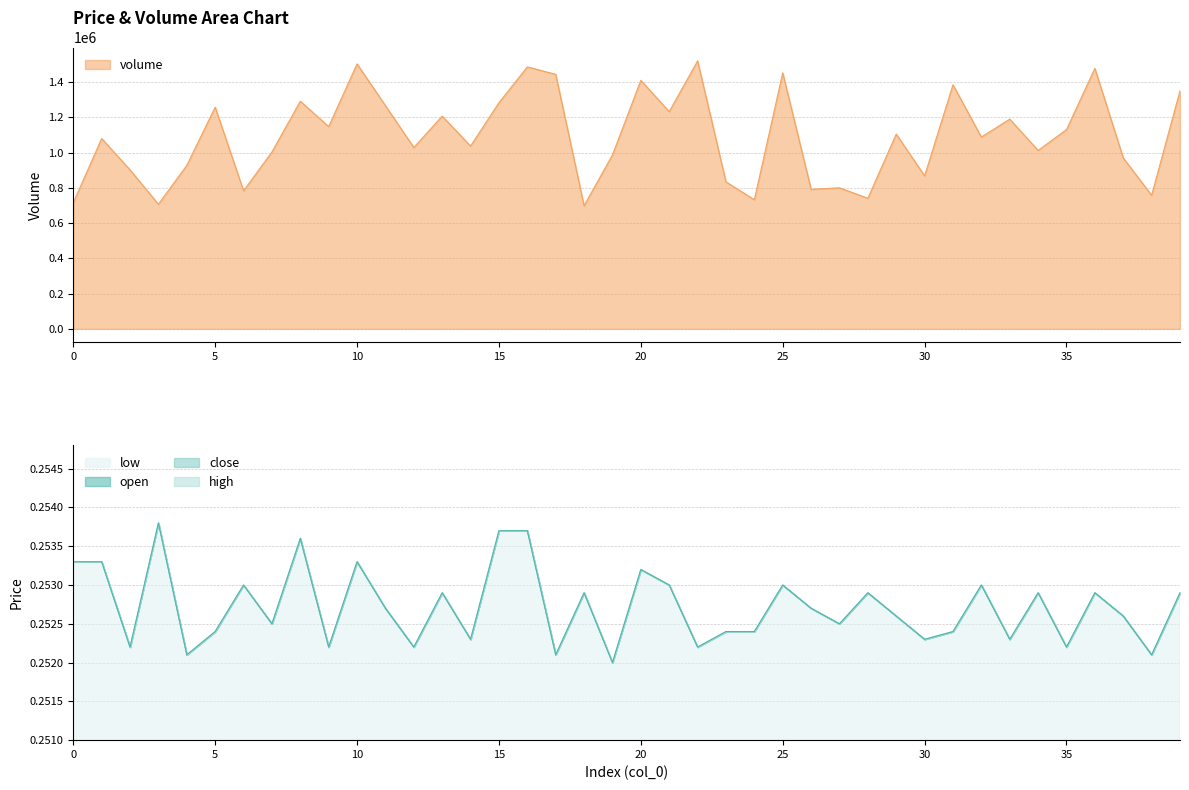

Reading left to right, what are all the values shown in this chart?

open: 0.3	0.3	0.3	0.3	0.3	0.3	0.3	0.3	0.3	0.3	0.3	0.3	0.3	0.3	0.3	0.3	0.3	0.3	0.3	0.3	0.3	0.3	0.3	0.3	0.3	0.3	0.3	0.3	0.3	0.3	0.3	0.3	0.3	0.3	0.3	0.3	0.3	0.3	0.3	0.3
close: 0.3	0.3	0.3	0.3	0.3	0.3	0.3	0.3	0.3	0.3	0.3	0.3	0.3	0.3	0.3	0.3	0.3	0.3	0.3	0.3	0.3	0.3	0.3	0.3	0.3	0.3	0.3	0.3	0.3	0.3	0.3	0.3	0.3	0.3	0.3	0.3	0.3	0.3	0.3	0.3
volume: 716018.0	1080475.8	902484.8	707542.3	927912.1	1258466.8	783824.1	1004193.9	1292369.9	1148281.9	1504263.9	1266942.6	1029621.2	1207612.2	1038097.0	1283894.1	1487312.4	1444933.6	699066.5	987242.4	1411030.5	1233039.5	1521215.4	834678.7	732969.5	1453409.3	792299.9	800775.6	741445.3	1105903.1	868581.7	1385603.2	1088951.6	1190660.7	1012669.7	1131330.4	1478836.6	970290.9	758396.8	1351700.2